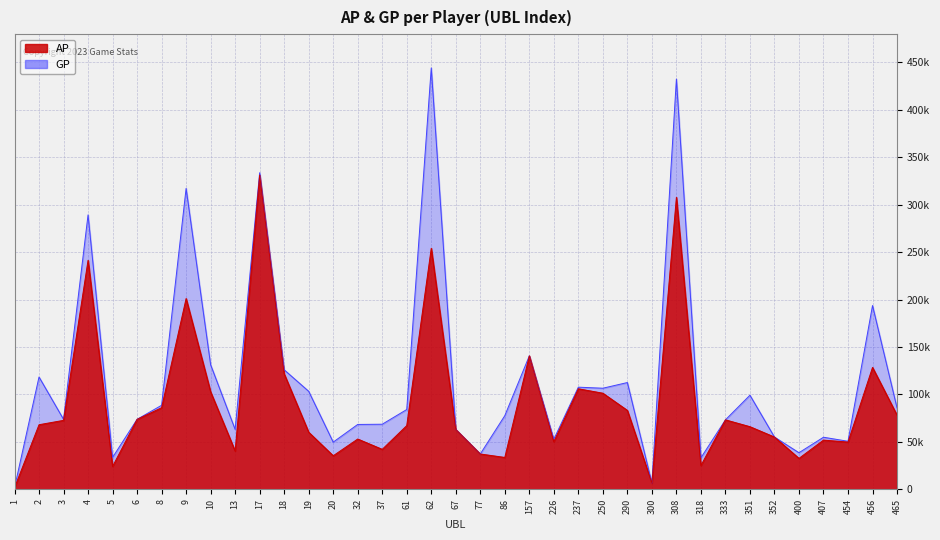

At which label does GP reach its minimum?

1